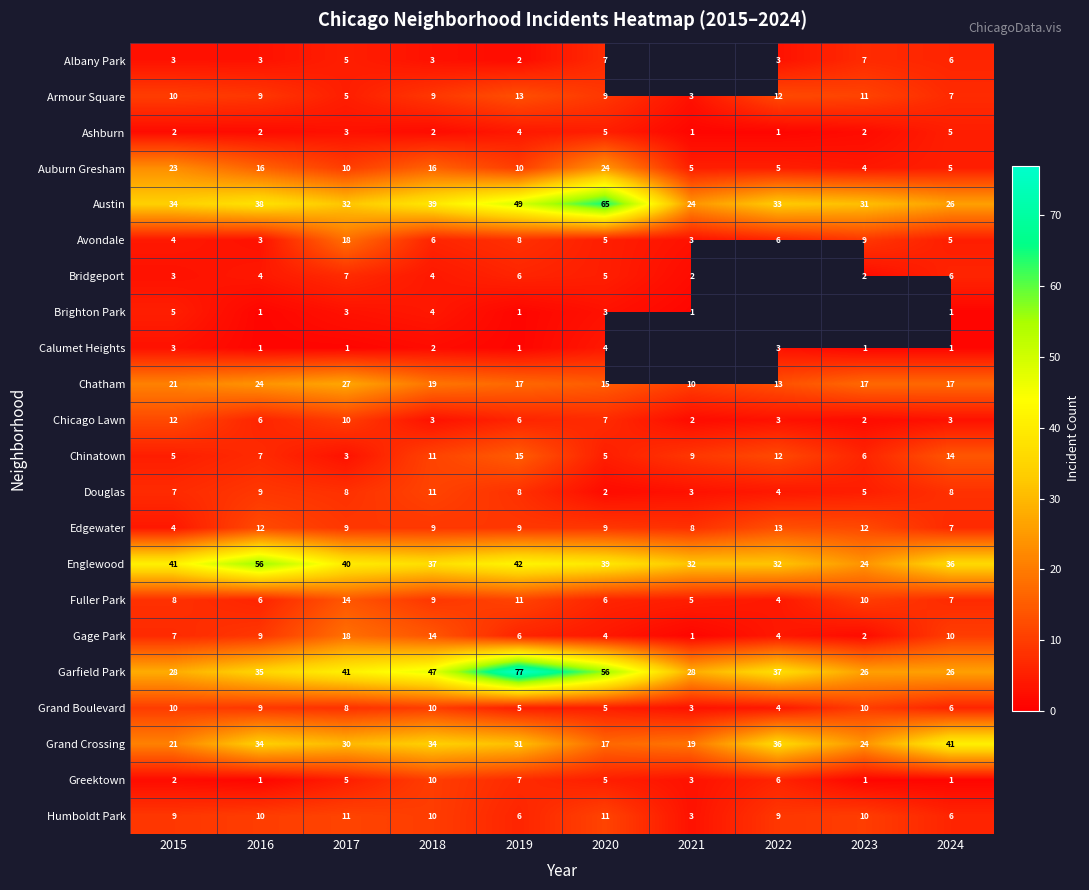

At how many categories does at least one series exceed 48?

3